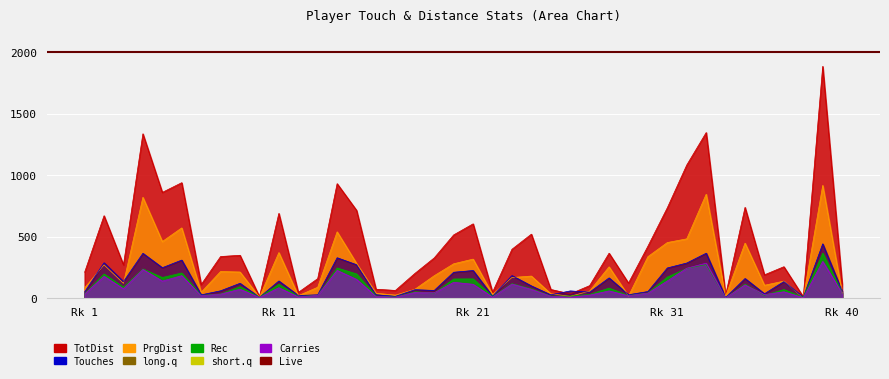

What is the sum of the PrgDist values at 40 and 20?

321